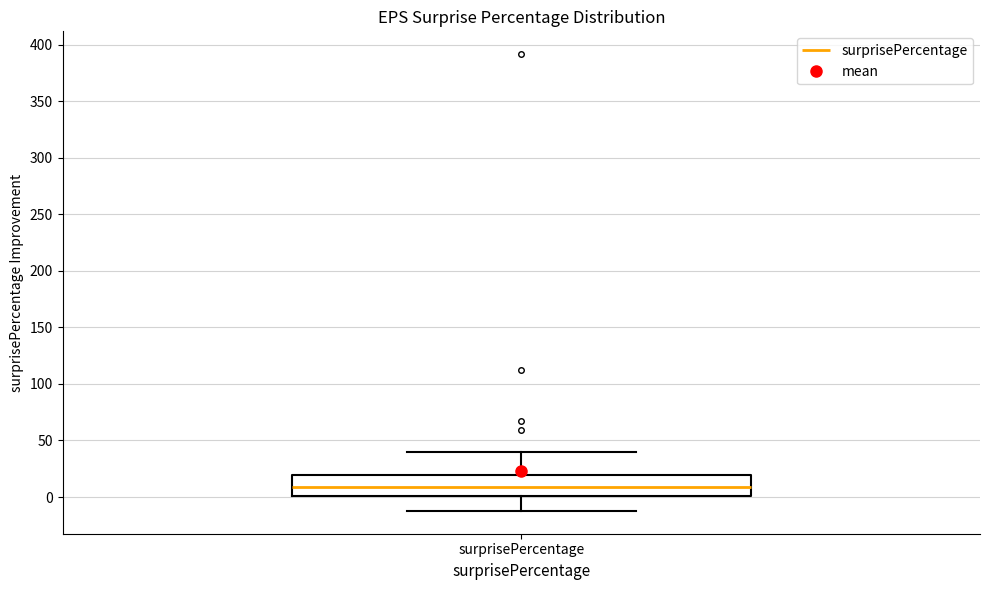

Transcribe this box plot: give where the median line is, the range the box spans, and where the two whiskers end, as read against the y-axis. The values are not printed on the chart, so give them approximately, as read against the axis.

median 10, box 0 to 20, whiskers -10 to 40